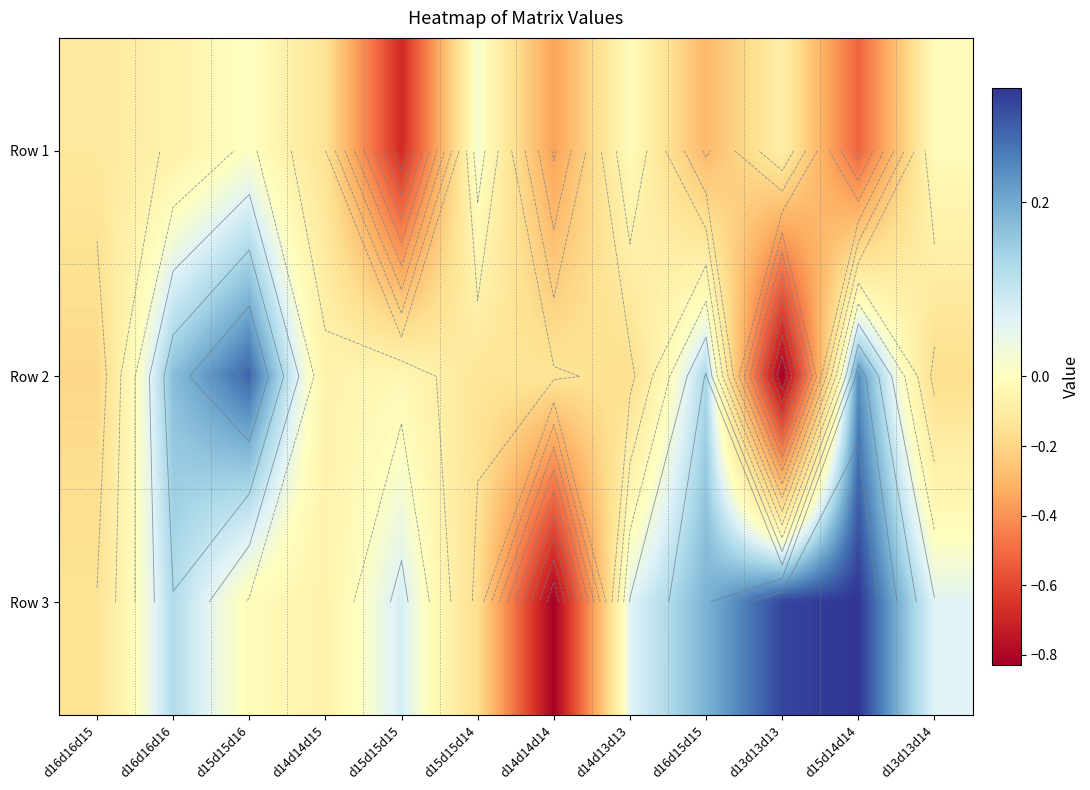

What is the difference between the highest and lowest values at d13d13d13?

1.1